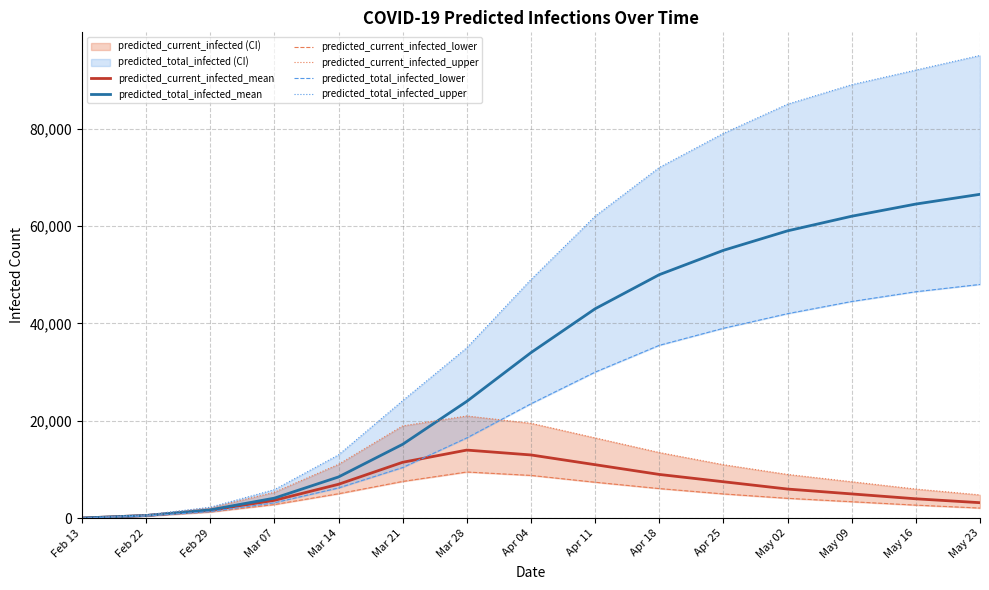

What is the maximum value shown in the chart?

95000